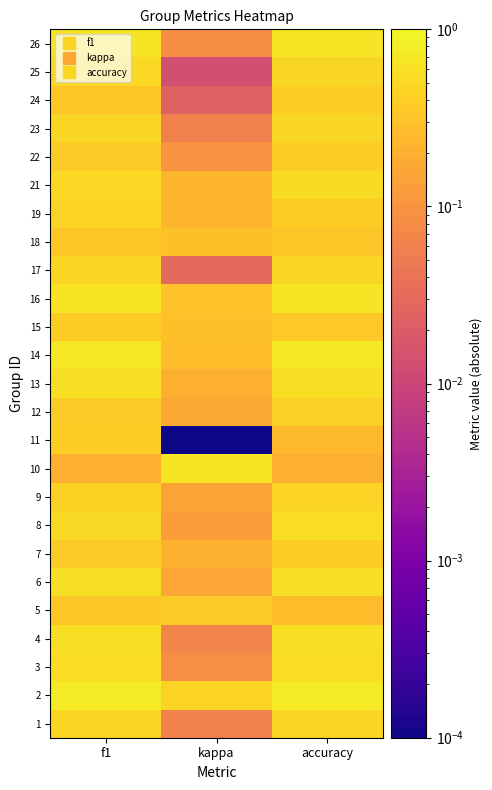

At how many categories does at least one series exceed 0?

3